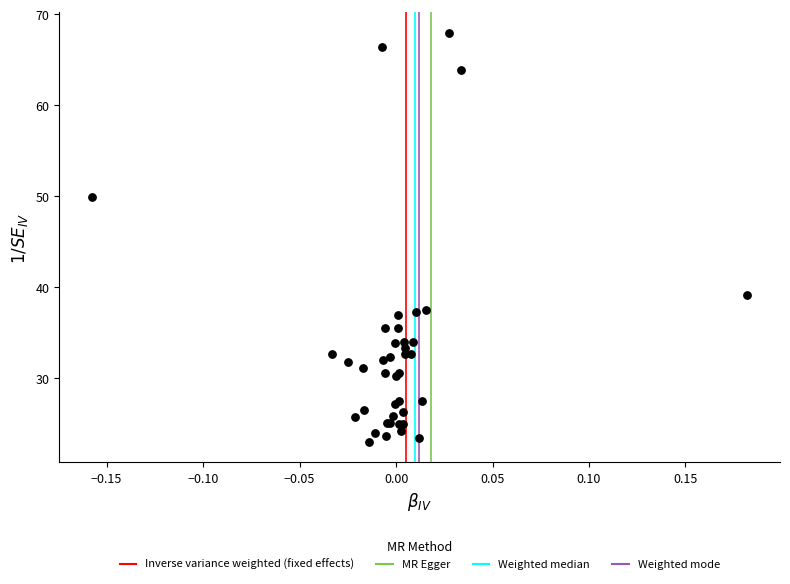

What Y value in the scatter plot is closest to 45?

49.9